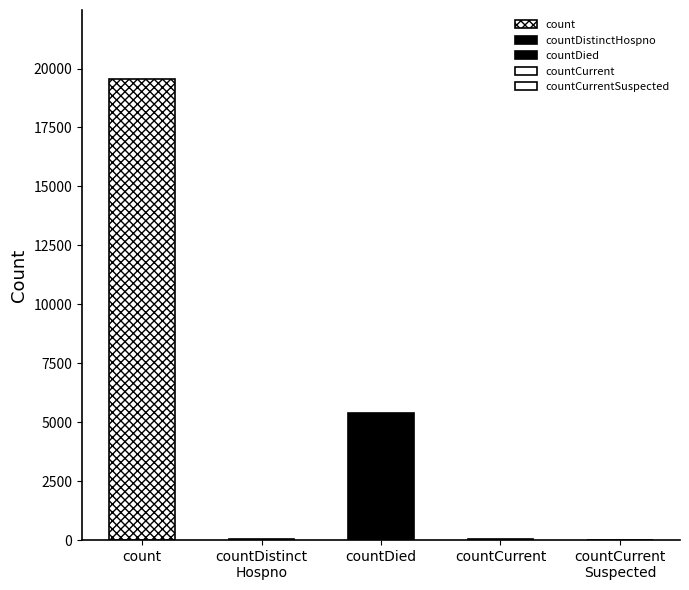

Rank the categories by value from lowest to highest.

countCurrentSuspected, countDistinctHospno, countCurrent, countDied, count